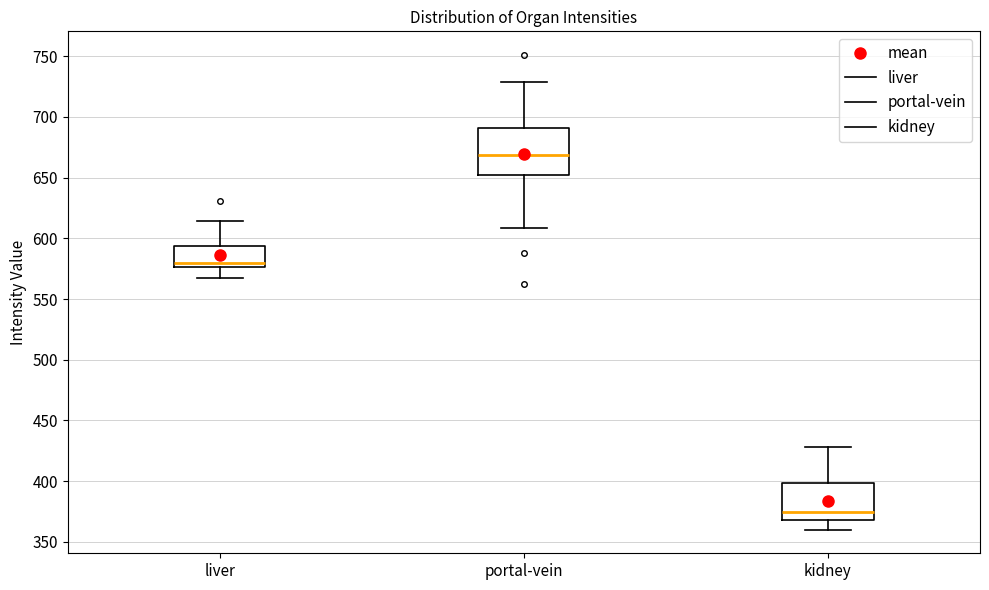

Reading left to right, read every box against the y-axis: the position of its median line, the range the box covers, and the ends of its whiskers. The values are not printed on the chart, so give them approximately, as read against the axis.

liver: median 580, box 575 to 595, whiskers 565 to 615
portal-vein: median 670, box 650 to 690, whiskers 610 to 730
kidney: median 375, box 370 to 400, whiskers 360 to 430